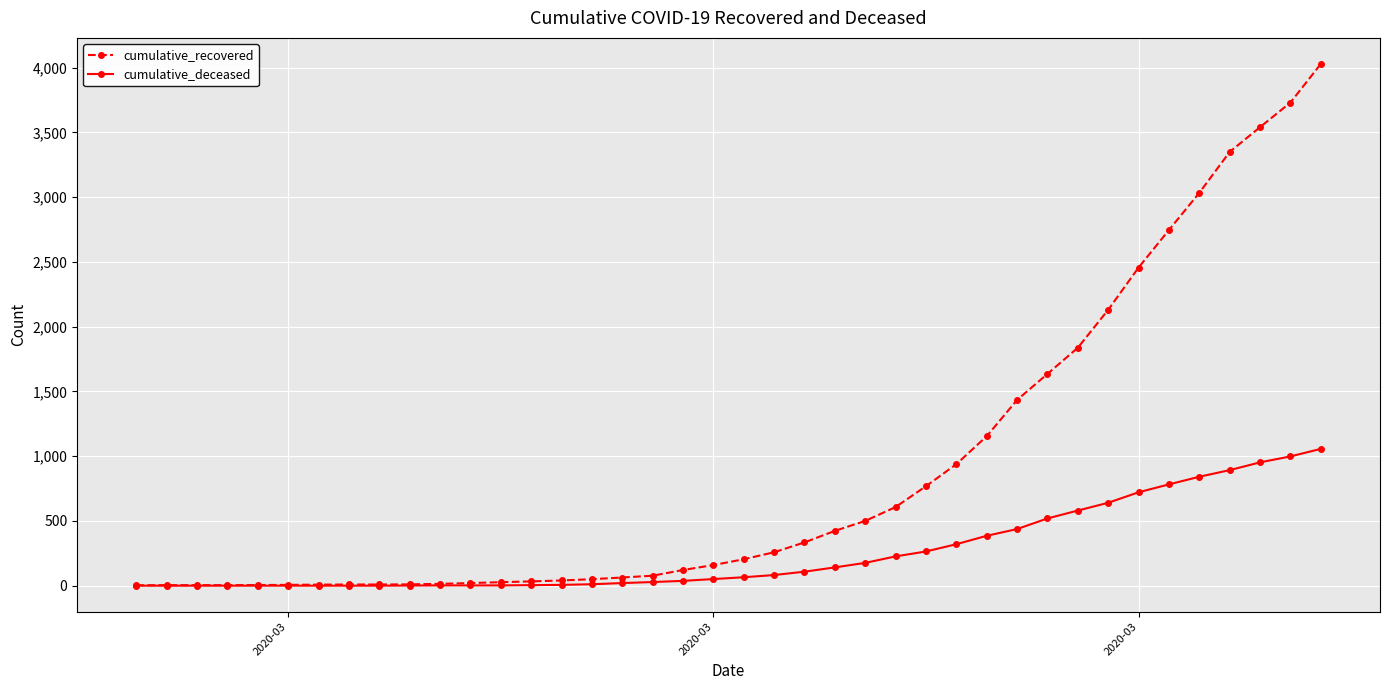

Rank the series by their maximum value, from lowest to highest.

cumulative_deceased, cumulative_recovered